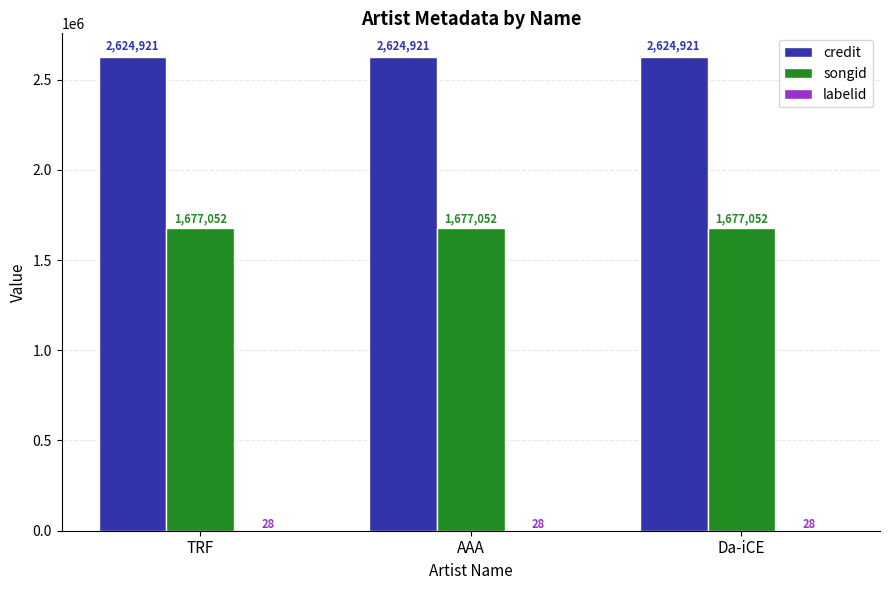

Is the value of credit at TRF greater than the value of songid at TRF?

Yes